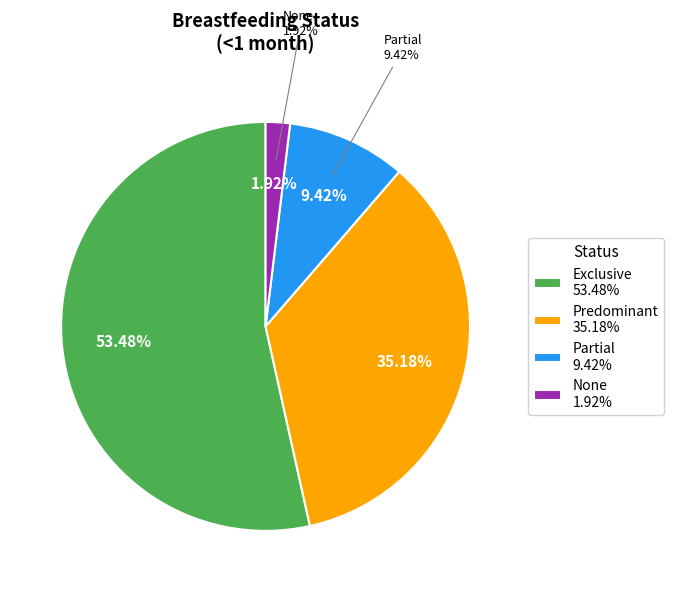

Does None account for over 50% of the chart?

No